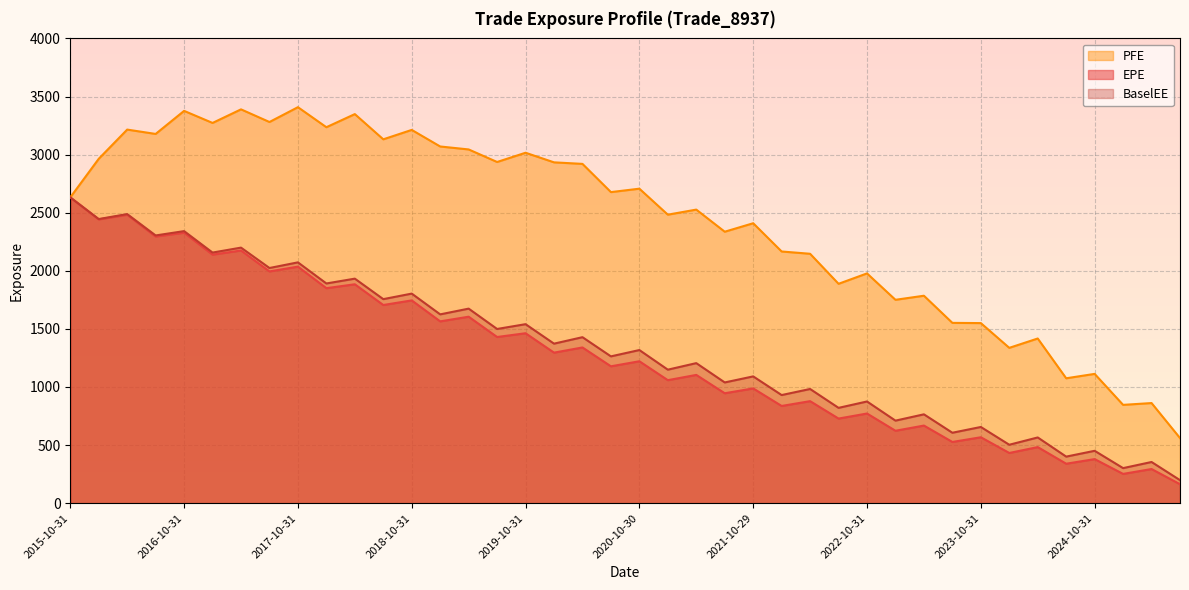

What is the maximum value shown in the chart?

3408.1